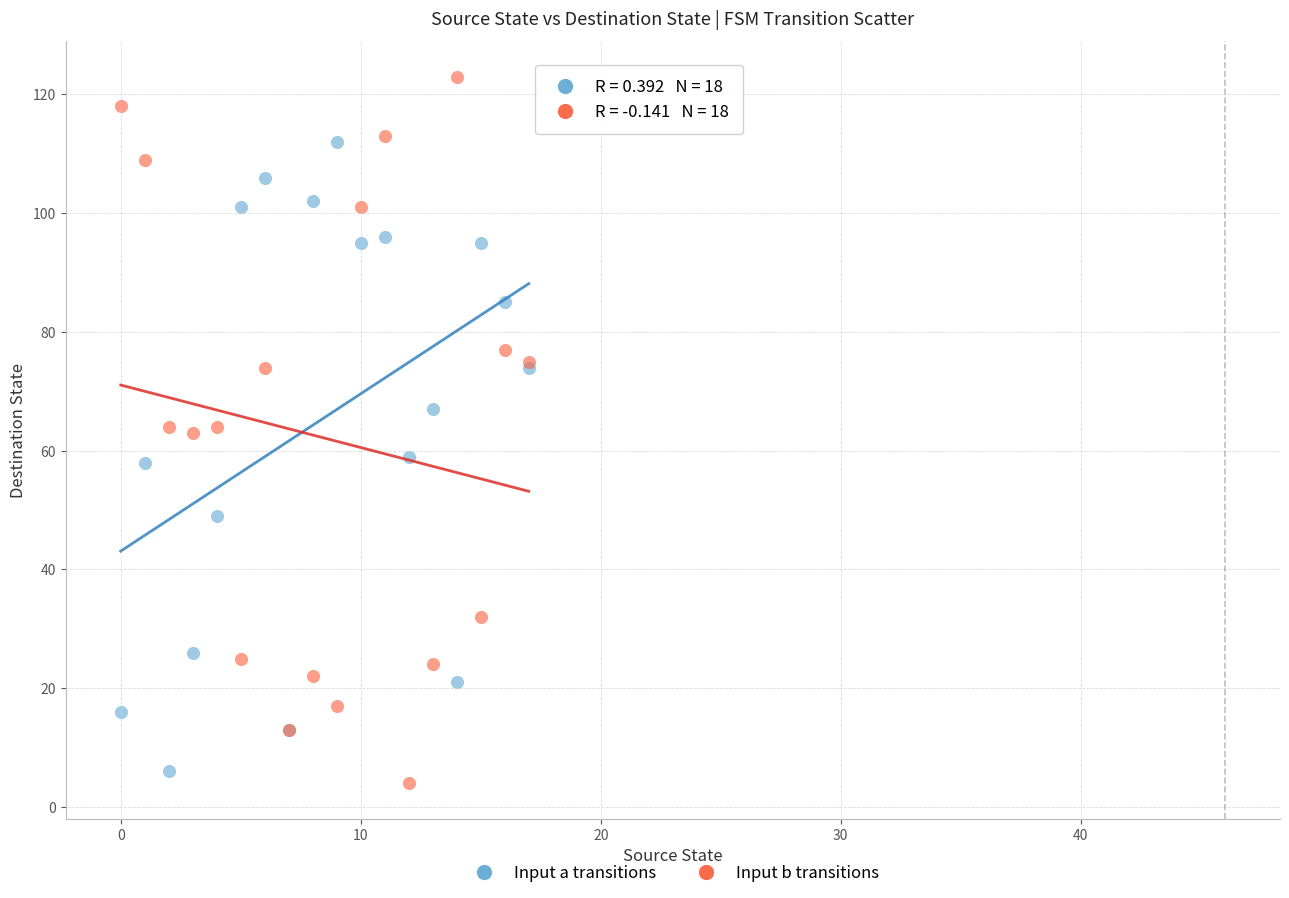

What are all the series names shown in the legend?

Input a transitions, Input b transitions